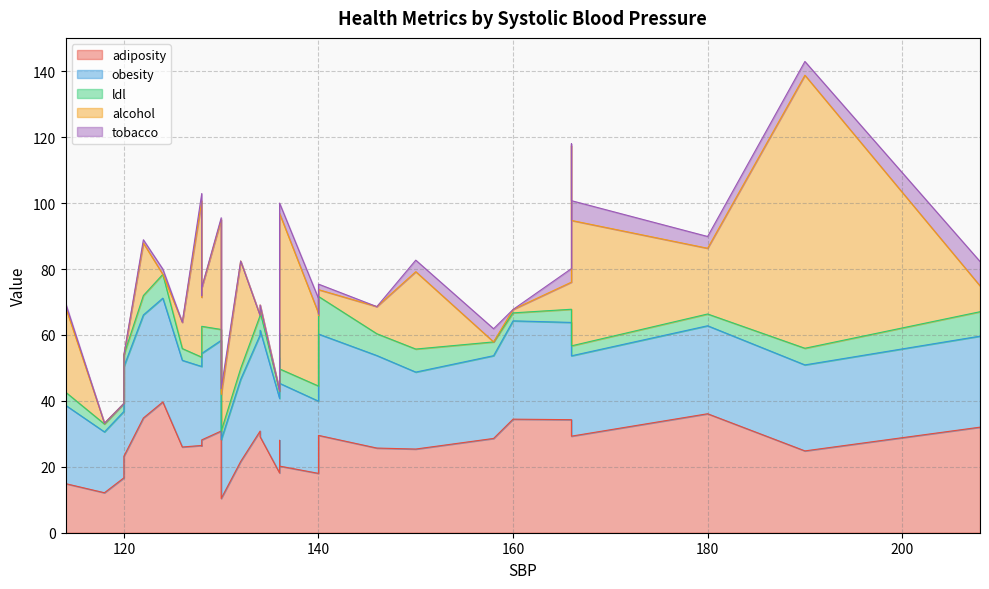

Where is alcohol nearest to the value 41?

166